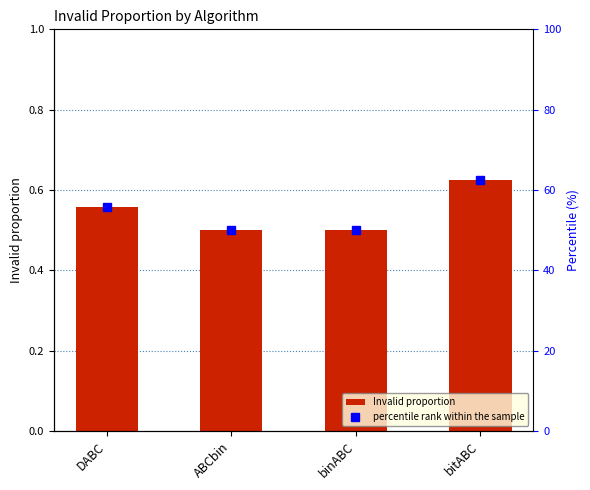

What is the total value across all series at binABC?

50.5